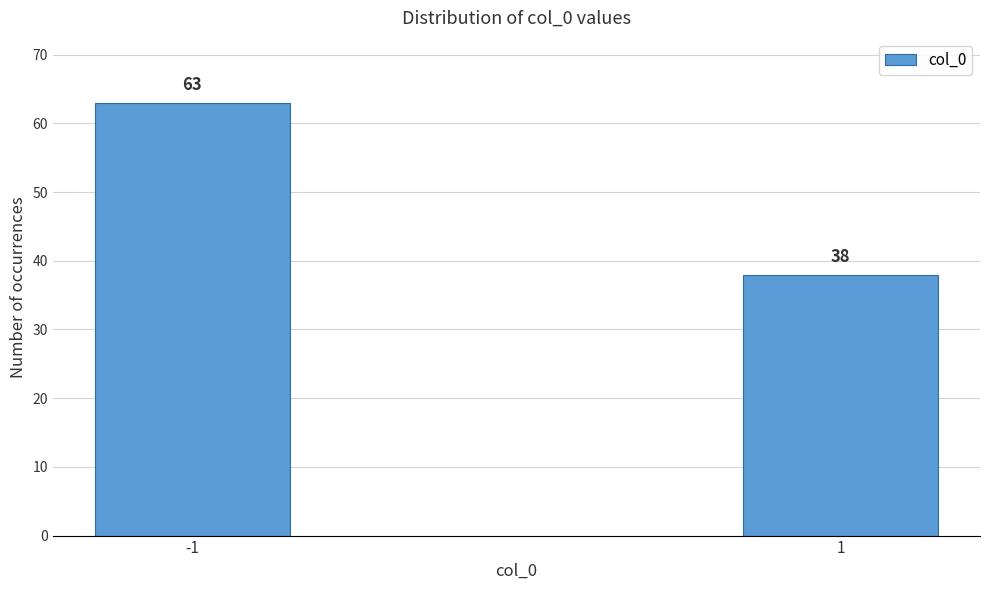

Reading left to right, list all the values displayed in this chart.

63	38